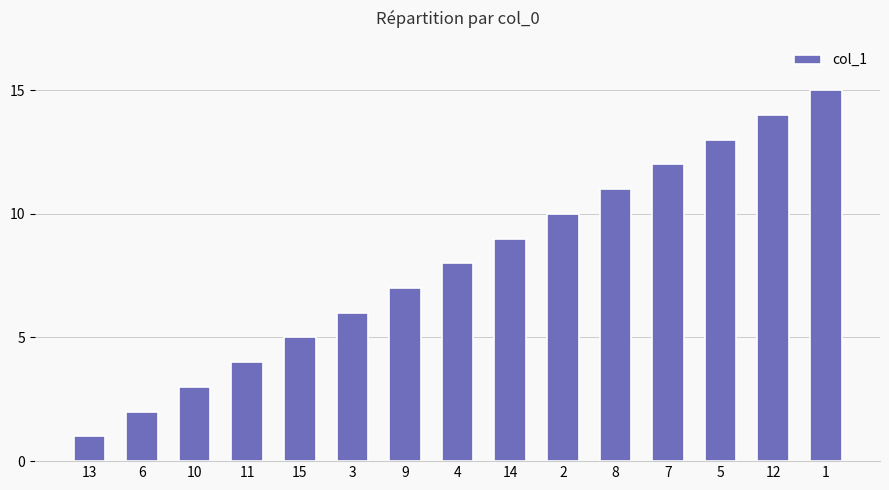

Which category has the lowest value across all series?

13